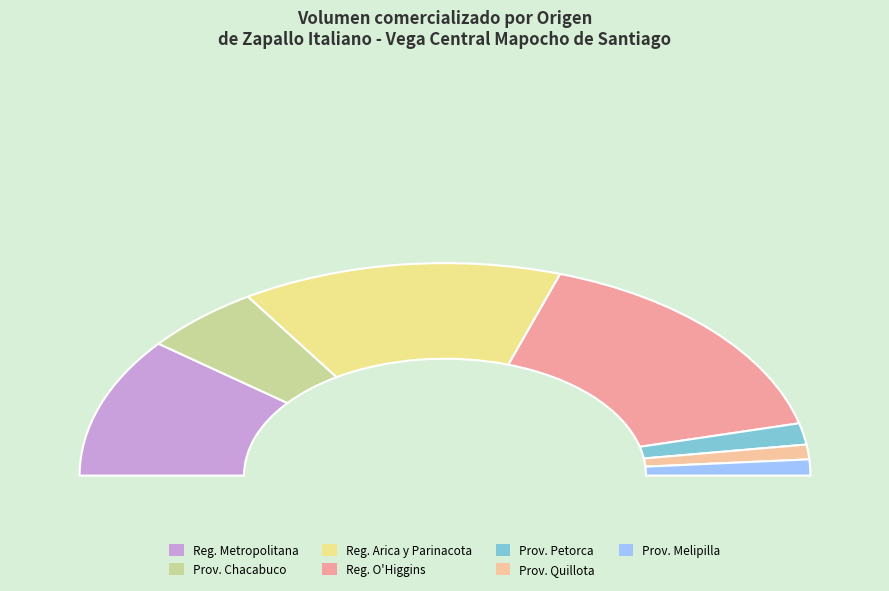

Does any single category account for the majority?

Yes